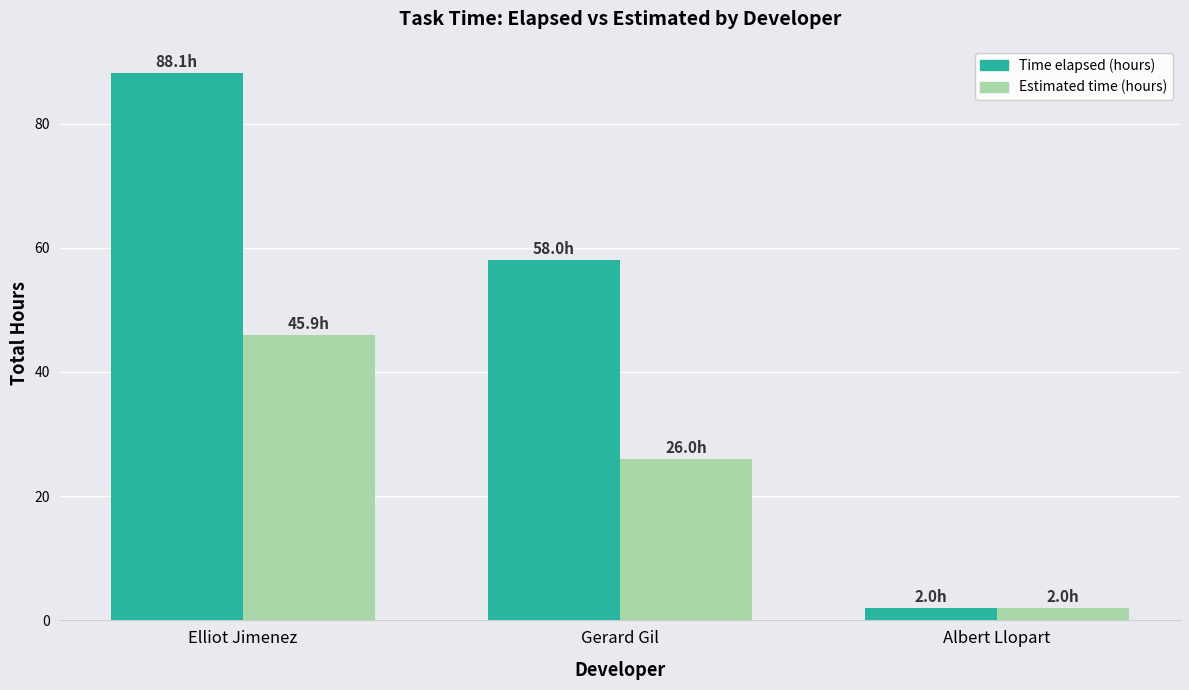

At which label is Time elapsed (hours) closest to 45?

Gerard Gil